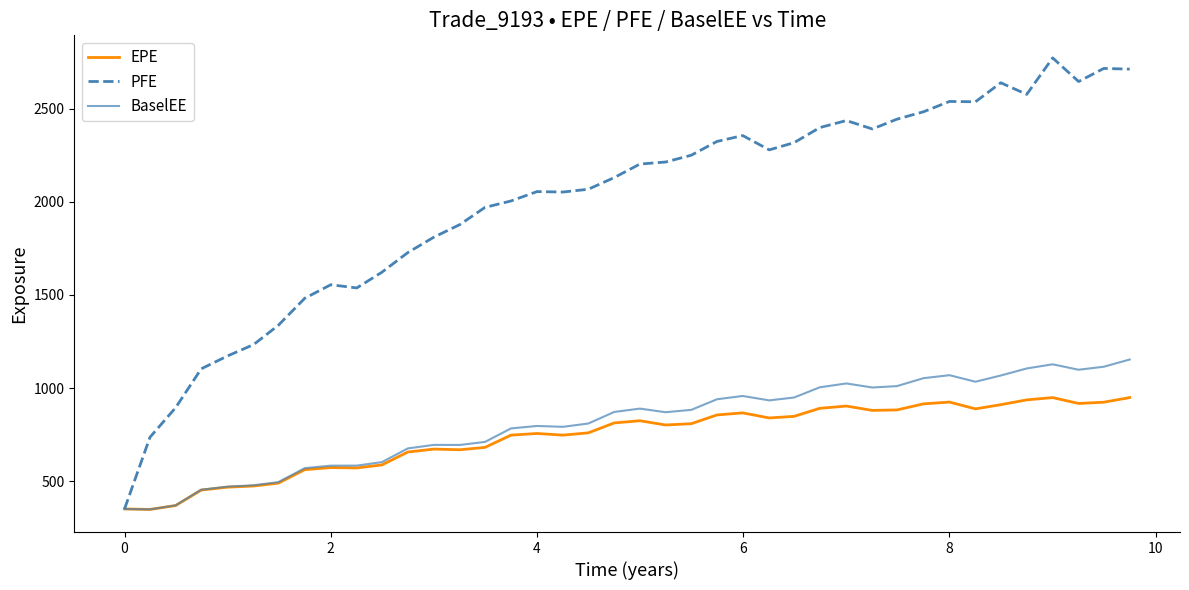

What is the lowest value of the PFE series?

351.3